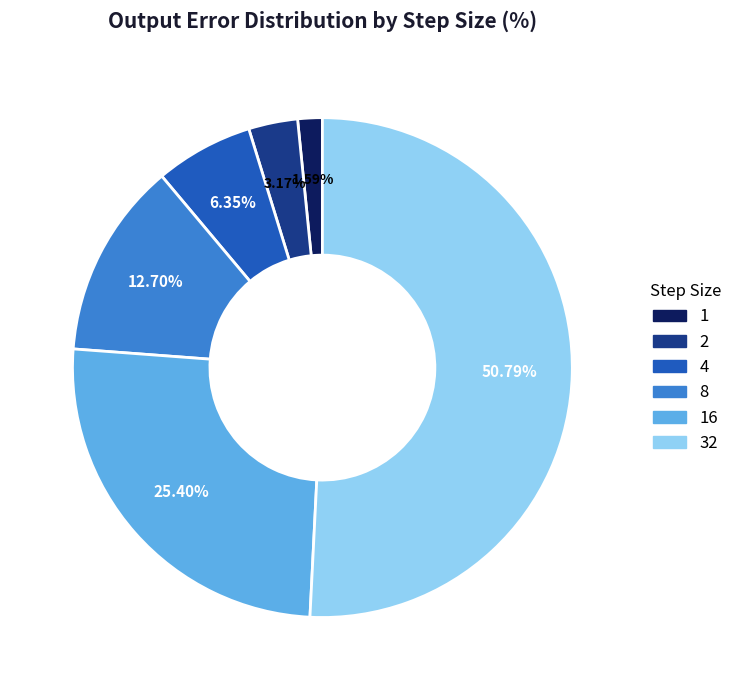

Do 4 and 32 together represent more than half of the pie?

Yes